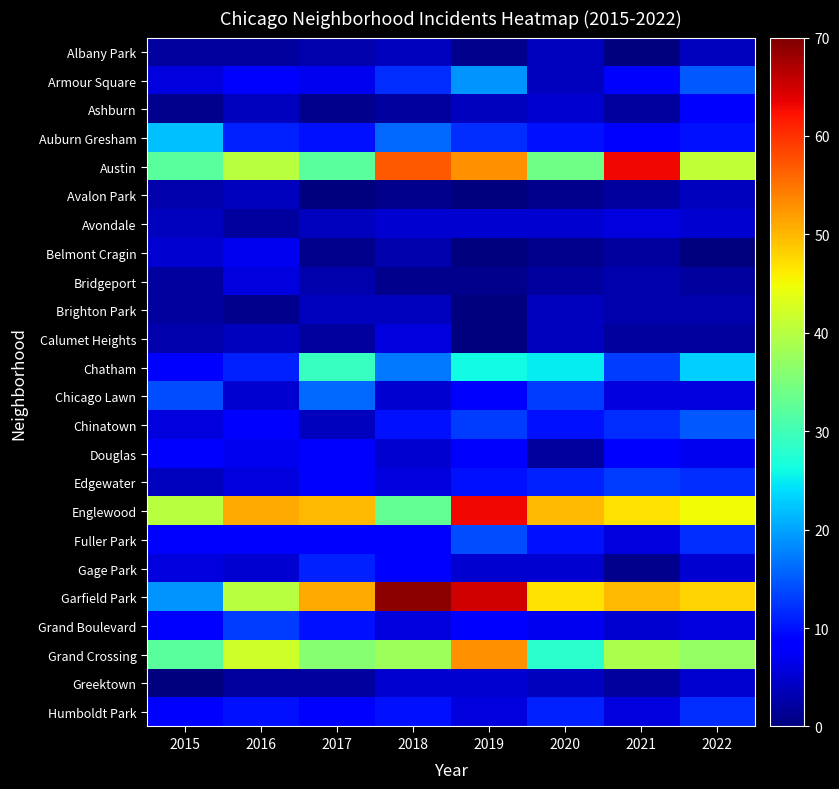

Reading left to right, transcribe all the data shown in this chart.

Albany Park: 2015=2	2016=2	2017=3	2018=4	2019=1	2020=4	2021=0	2022=4
Armour Square: 2015=6	2016=8	2017=7	2018=12	2019=19	2020=4	2021=8	2022=15
Ashburn: 2015=1	2016=4	2017=1	2018=2	2019=4	2020=5	2021=2	2022=8
Auburn Gresham: 2015=22	2016=11	2017=10	2018=16	2019=12	2020=10	2021=8	2022=10
Austin: 2015=32	2016=40	2017=32	2018=57	2019=53	2020=34	2021=63	2022=41
Avalon Park: 2015=3	2016=4	2017=0	2018=1	2019=0	2020=1	2021=2	2022=4
Avondale: 2015=4	2016=2	2017=4	2018=5	2019=5	2020=5	2021=6	2022=5
Belmont Cragin: 2015=5	2016=7	2017=1	2018=3	2019=0	2020=1	2021=2	2022=0
Bridgeport: 2015=2	2016=6	2017=3	2018=1	2019=1	2020=2	2021=3	2022=2
Brighton Park: 2015=2	2016=1	2017=4	2018=4	2019=0	2020=4	2021=3	2022=3
Calumet Heights: 2015=3	2016=4	2017=2	2018=6	2019=0	2020=4	2021=2	2022=2
Chatham: 2015=8	2016=11	2017=29	2018=17	2019=26	2020=25	2021=13	2022=23
Chicago Lawn: 2015=14	2016=5	2017=16	2018=5	2019=8	2020=13	2021=6	2022=6
Chinatown: 2015=6	2016=8	2017=4	2018=10	2019=13	2020=10	2021=12	2022=15
Douglas: 2015=8	2016=7	2017=8	2018=5	2019=8	2020=2	2021=9	2022=7
Edgewater: 2015=4	2016=6	2017=9	2018=6	2019=10	2020=11	2021=13	2022=12
Englewood: 2015=40	2016=51	2017=50	2018=33	2019=63	2020=50	2021=47	2022=45
Fuller Park: 2015=8	2016=8	2017=8	2018=8	2019=14	2020=10	2021=6	2022=12
Gage Park: 2015=6	2016=5	2017=11	2018=9	2019=5	2020=5	2021=1	2022=5
Garfield Park: 2015=19	2016=40	2017=51	2018=69	2019=65	2020=47	2021=50	2022=48
Grand Boulevard: 2015=9	2016=13	2017=10	2018=6	2019=8	2020=7	2021=5	2022=6
Grand Crossing: 2015=32	2016=42	2017=36	2018=38	2019=53	2020=28	2021=39	2022=37
Greektown: 2015=0	2016=2	2017=2	2018=5	2019=5	2020=4	2021=2	2022=5
Humboldt Park: 2015=8	2016=10	2017=8	2018=10	2019=6	2020=11	2021=6	2022=12